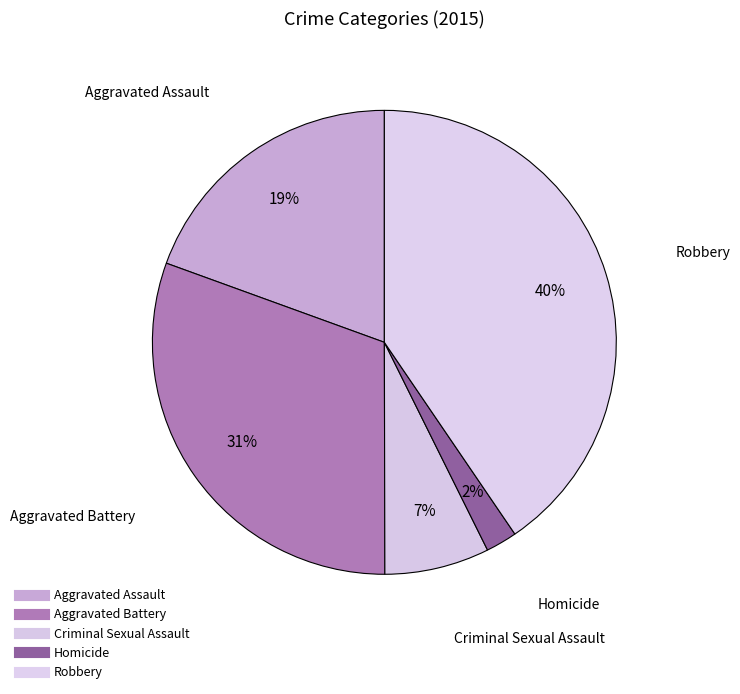

Count the number of slices in the pie.

5